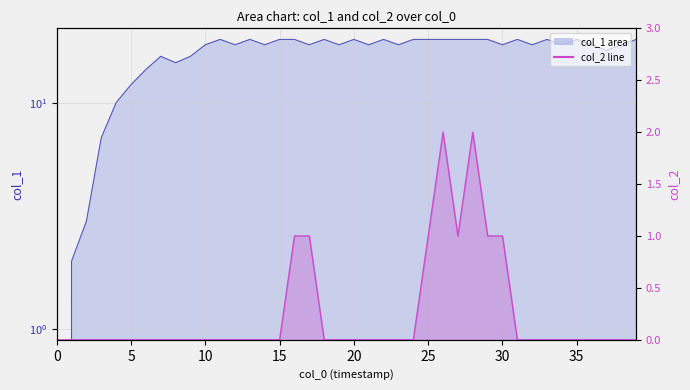

True or false: col_2 and col_1 cross at least once.

False